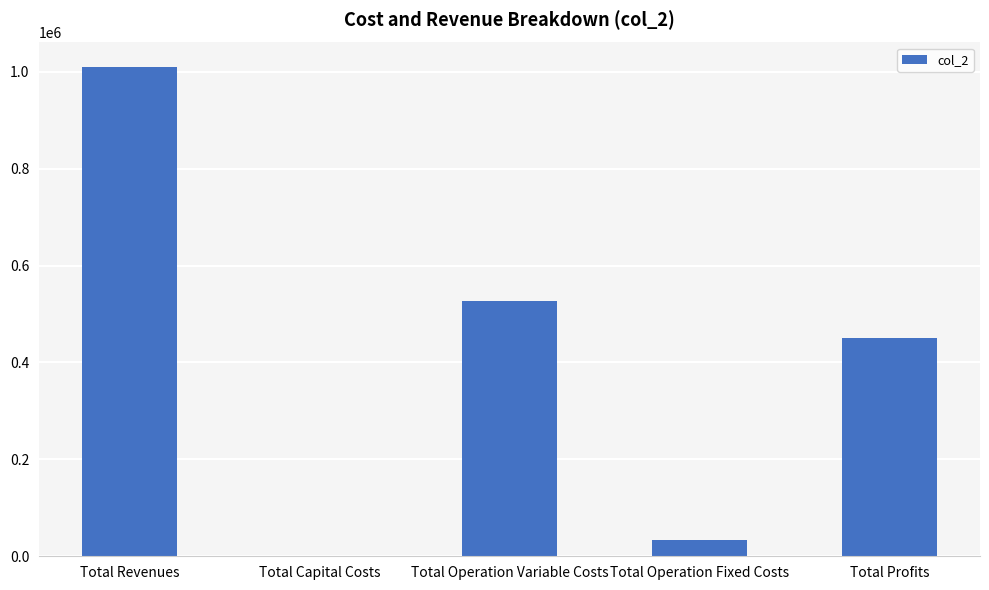

Reading left to right, list all the values displayed in this chart.

Total Revenues=1009736.2	Total Capital Costs=0.0	Total Operation Variable Costs=526704.7	Total Operation Fixed Costs=33627.6	Total Profits=449403.8